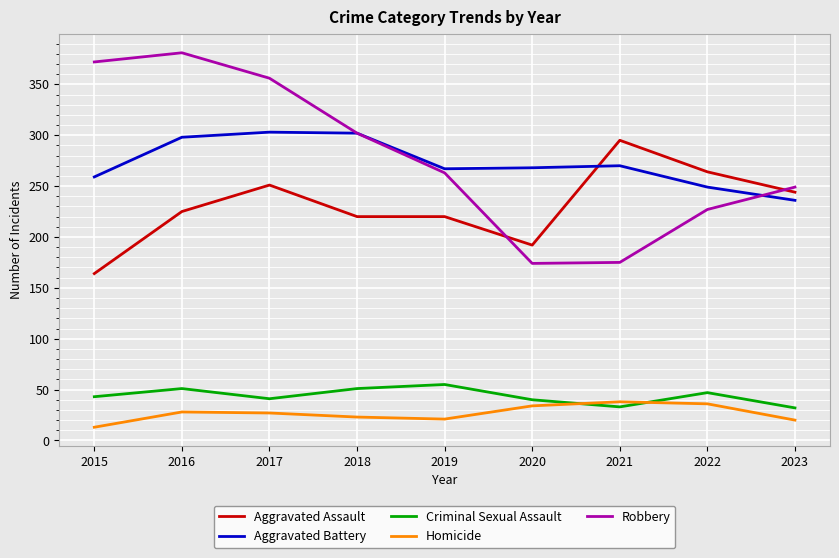

Which series has the widest spread of values?

Robbery